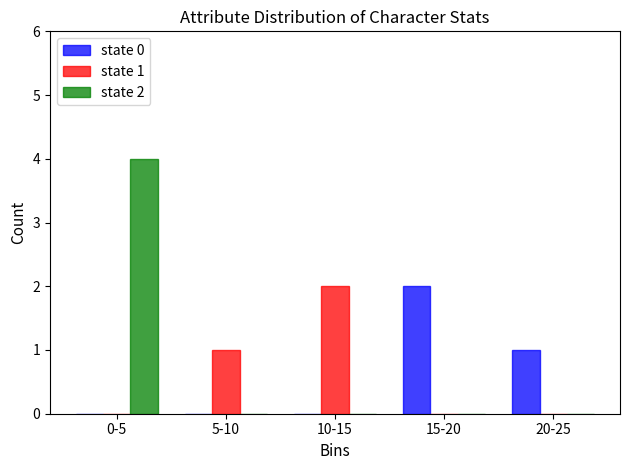

Reading right to left, what are all the values shown in this chart?

state 0: 20-25=1	15-20=2	10-15=0	5-10=0	0-5=0
state 1: 20-25=0	15-20=0	10-15=2	5-10=1	0-5=0
state 2: 20-25=0	15-20=0	10-15=0	5-10=0	0-5=4